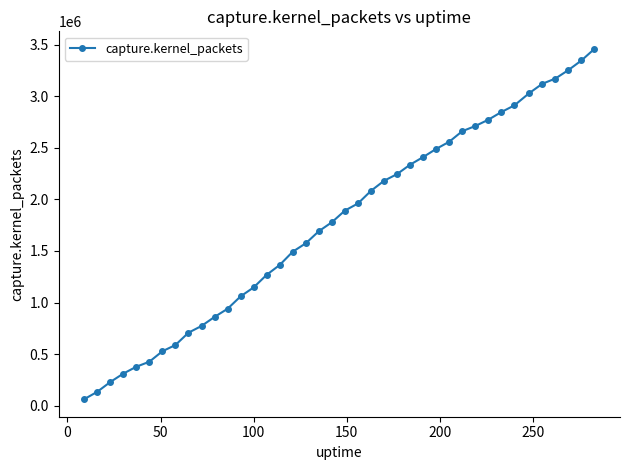

What is the sum of all values?

70740632